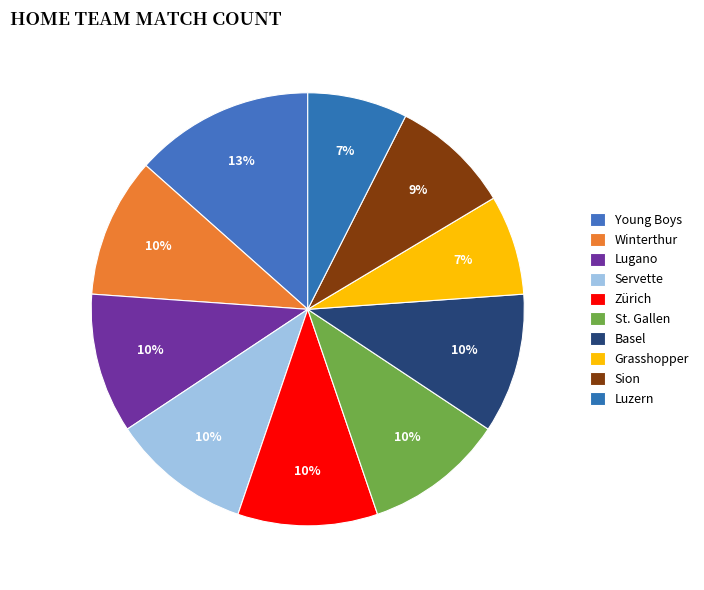

Count the number of slices in the pie.

10